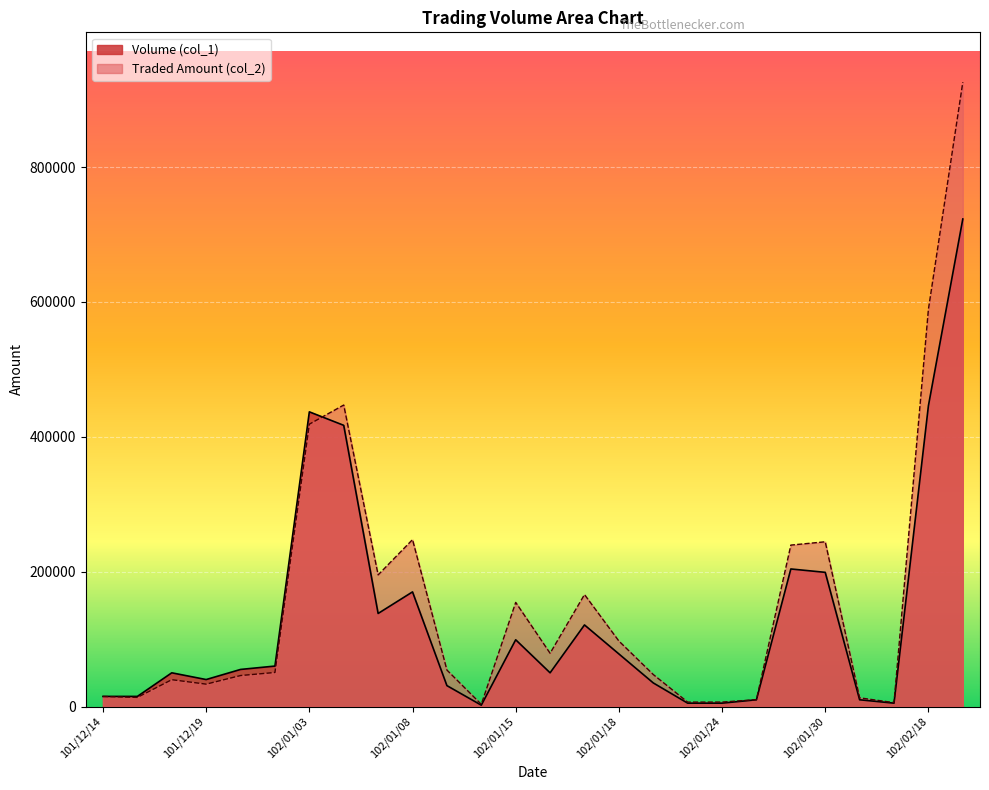

What is the label of the 15th point from the left?

102/01/17